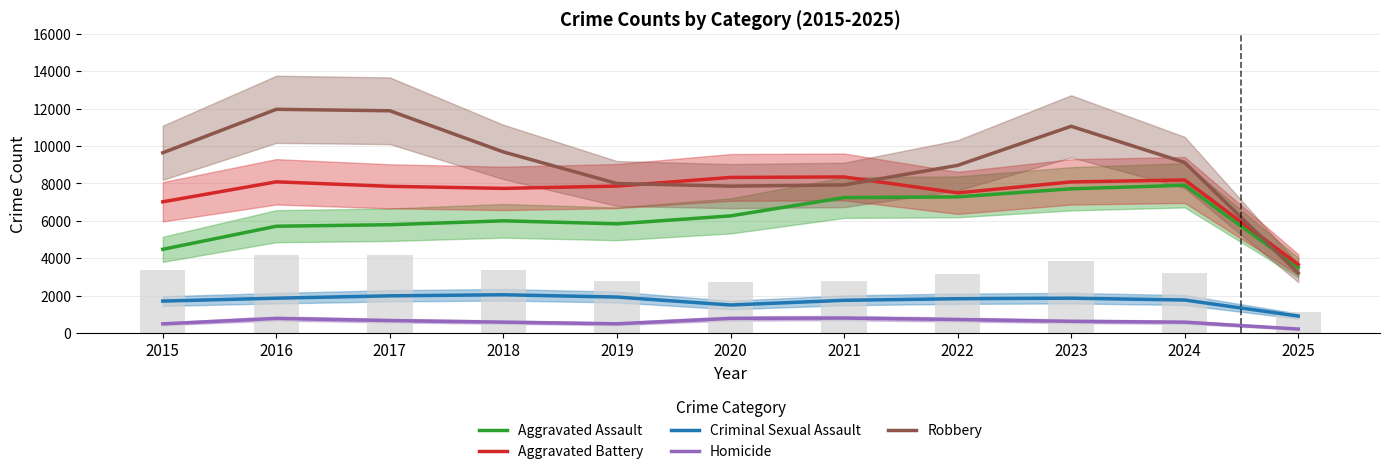

What is the average value of the Aggravated Battery series?

7512